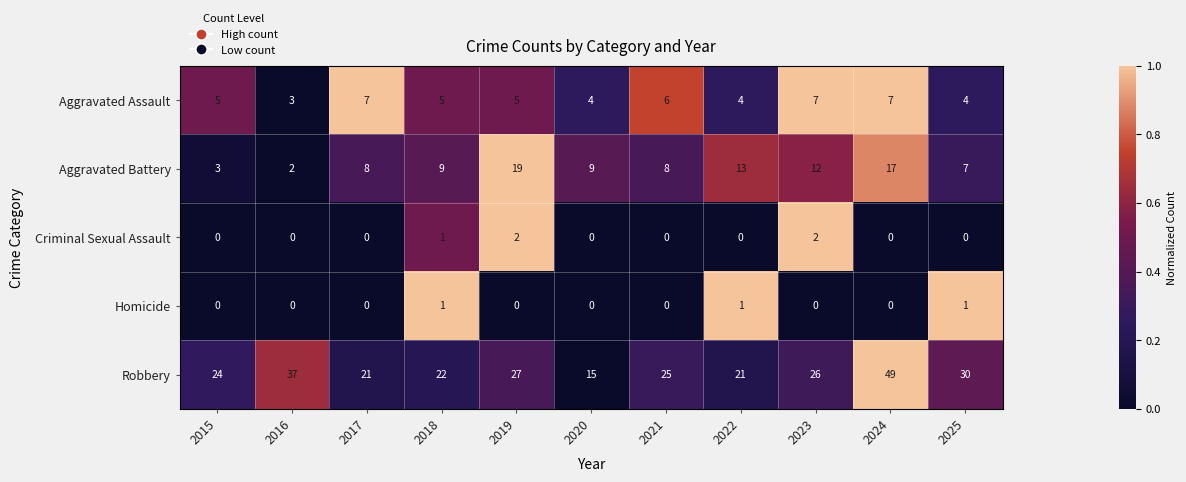

What value does the Aggravated Assault series have at 2025?

4